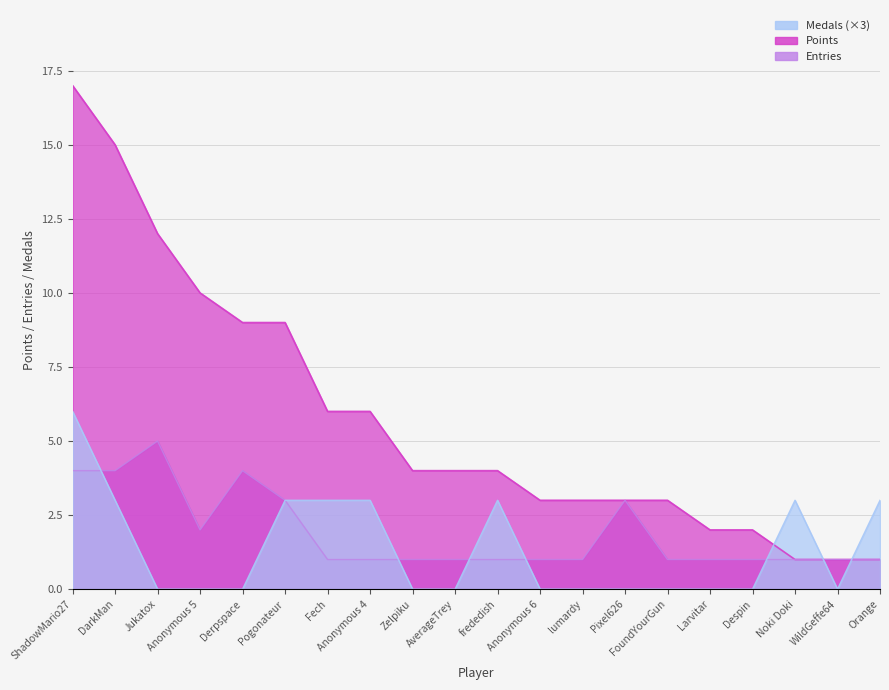

Does the chart display data point markers on the line(s)?

No